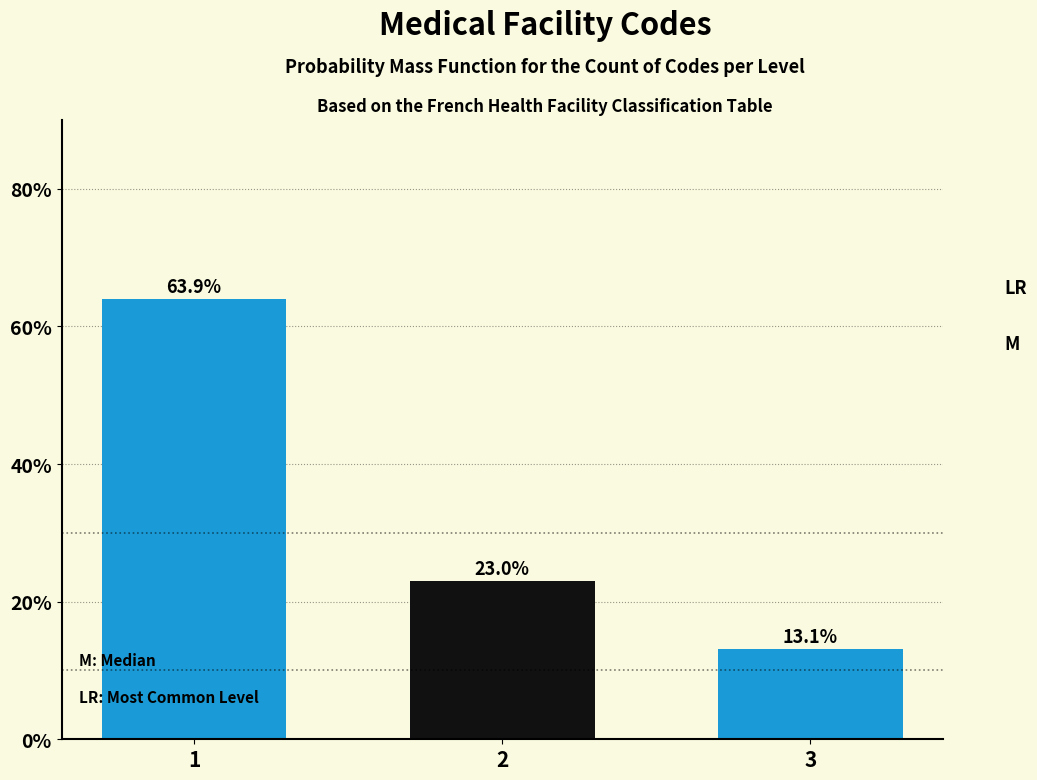

Reading left to right, list all the values displayed in this chart.

63.9	23.0	13.1